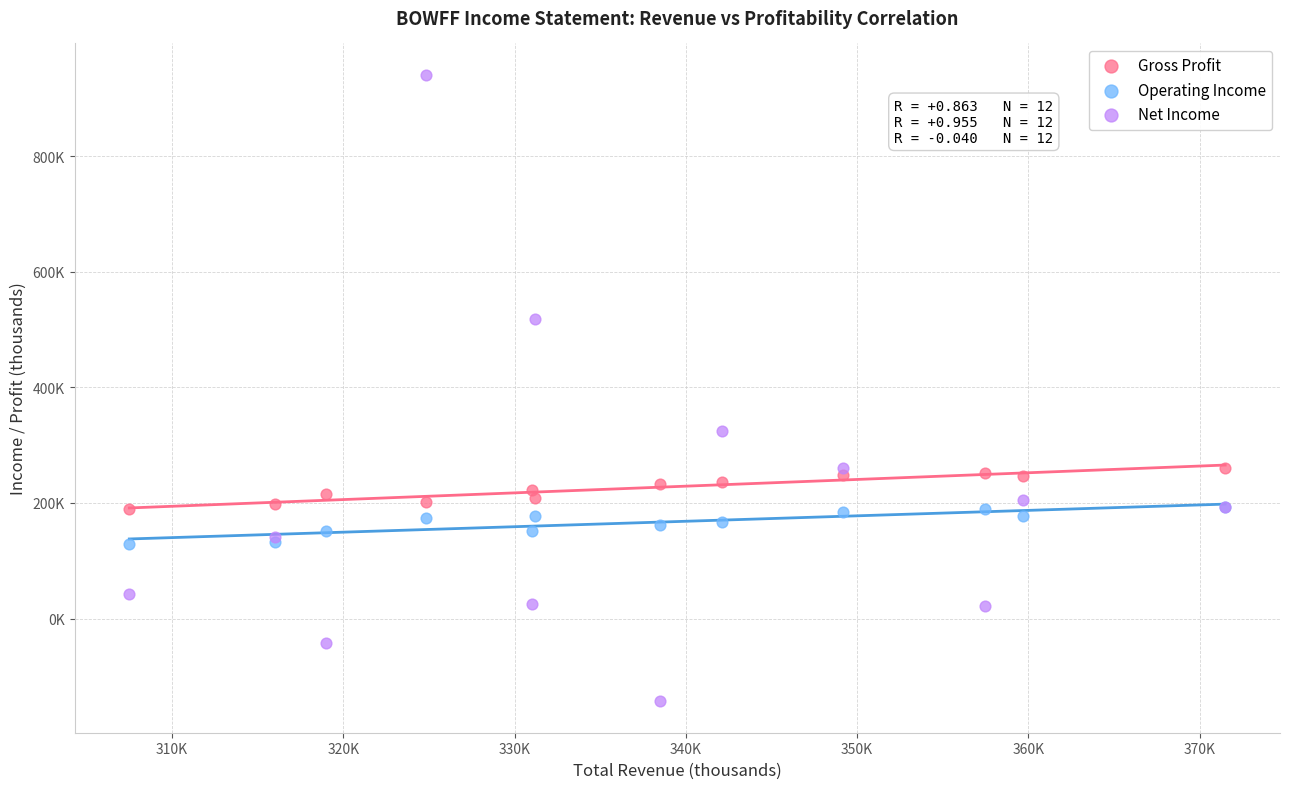

What are all the series names shown in the legend?

Gross Profit, Operating Income, Net Income